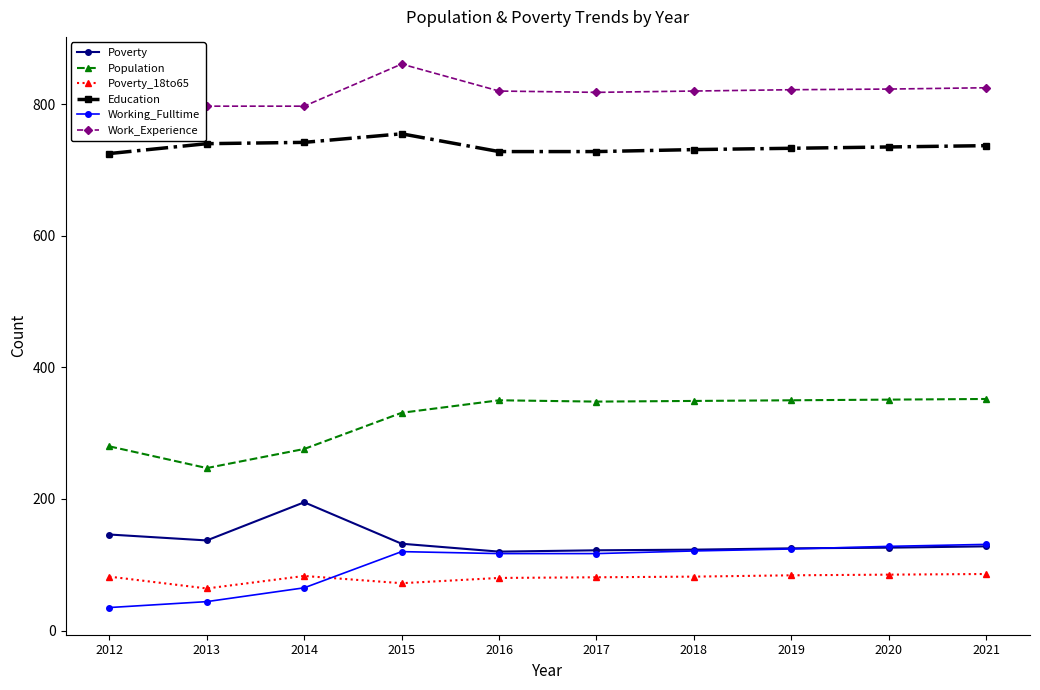

True or false: Working_Fulltime and Work_Experience cross at least once.

False